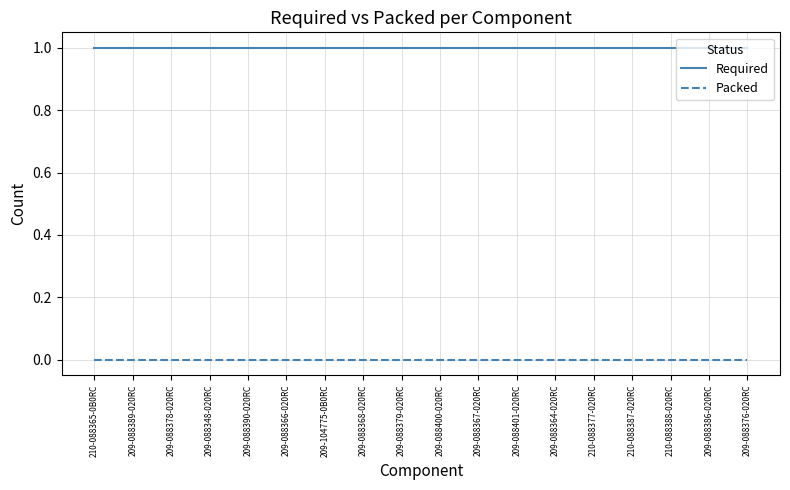

At 209-088364-020RC, list the series in order from smallest to largest.

Packed, Required